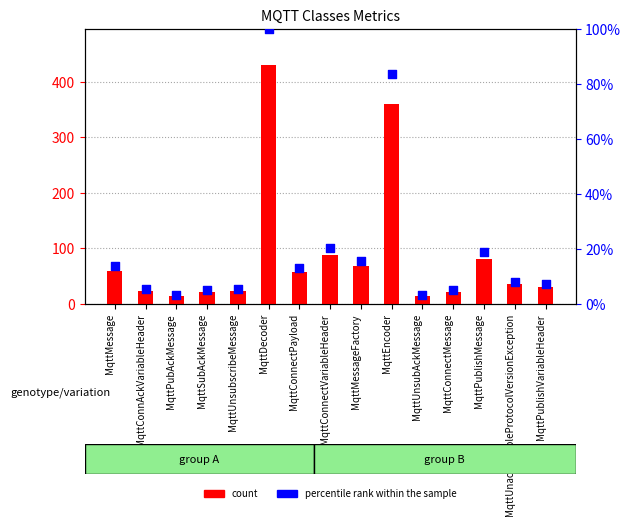

What is the total value across all series at MqttEncoder?

443.5